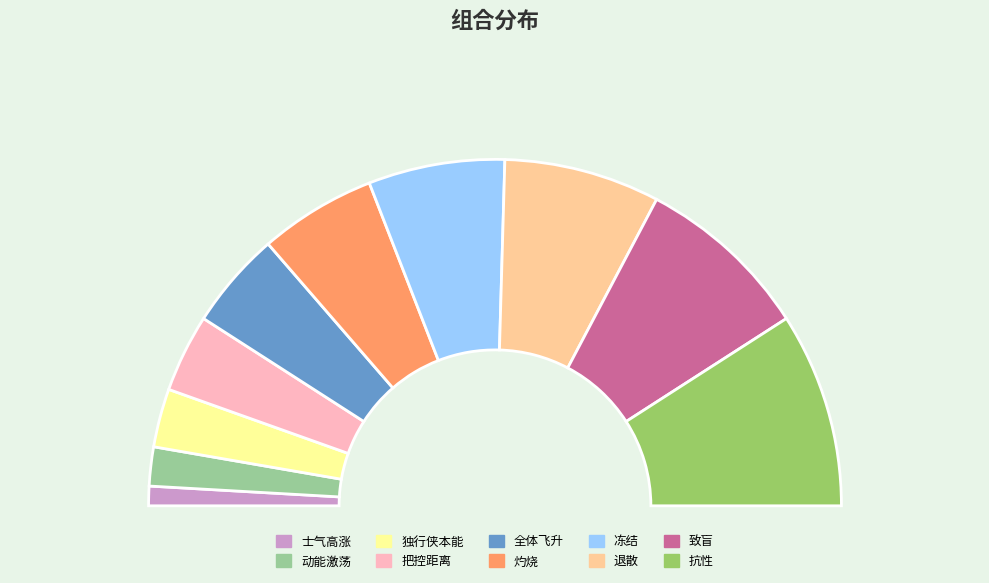

Which slice is the largest?

抗性